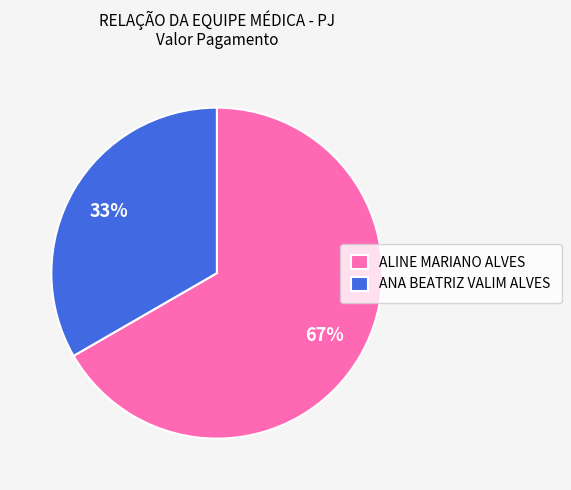

Does ANA BEATRIZ VALIM ALVES account for over 50% of the chart?

No